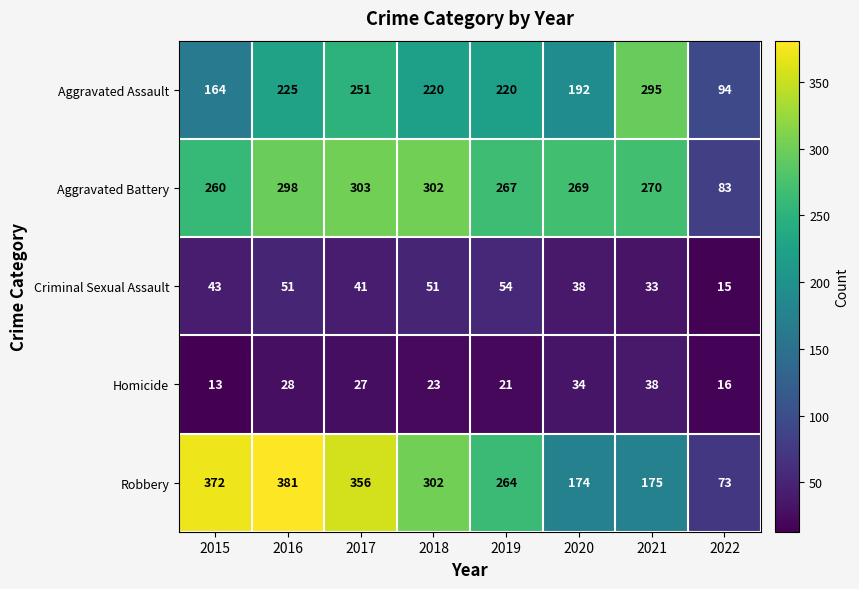

Between 2016 and 2020, which series saw the biggest shift?

Robbery